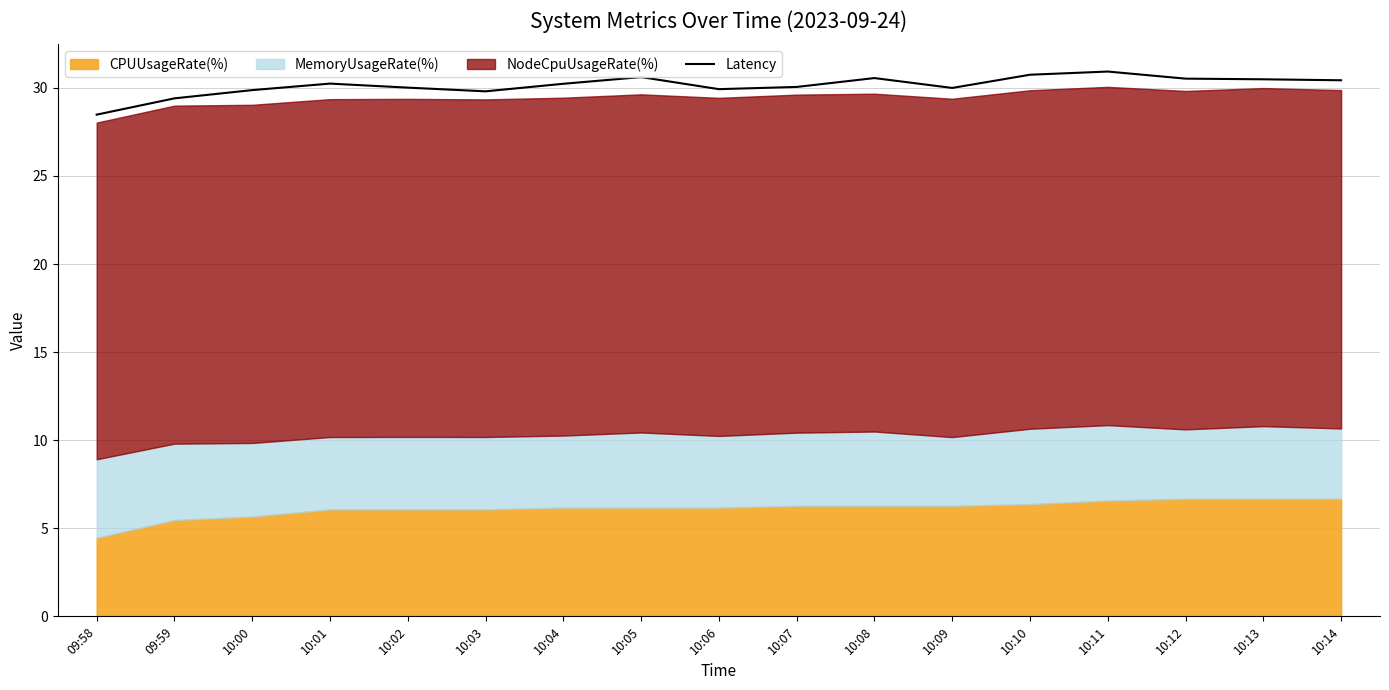

The value at 09:58 is 17.3. True or false?

False